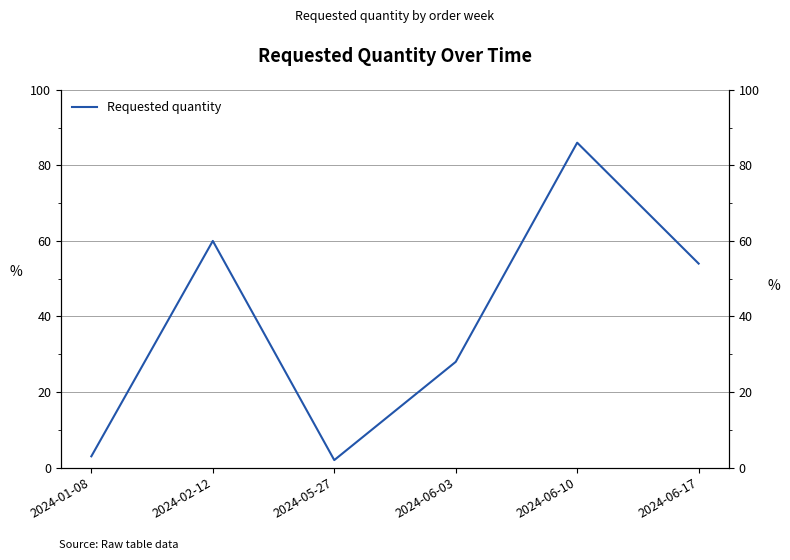

Where does the data first go above 54?

2024-02-12